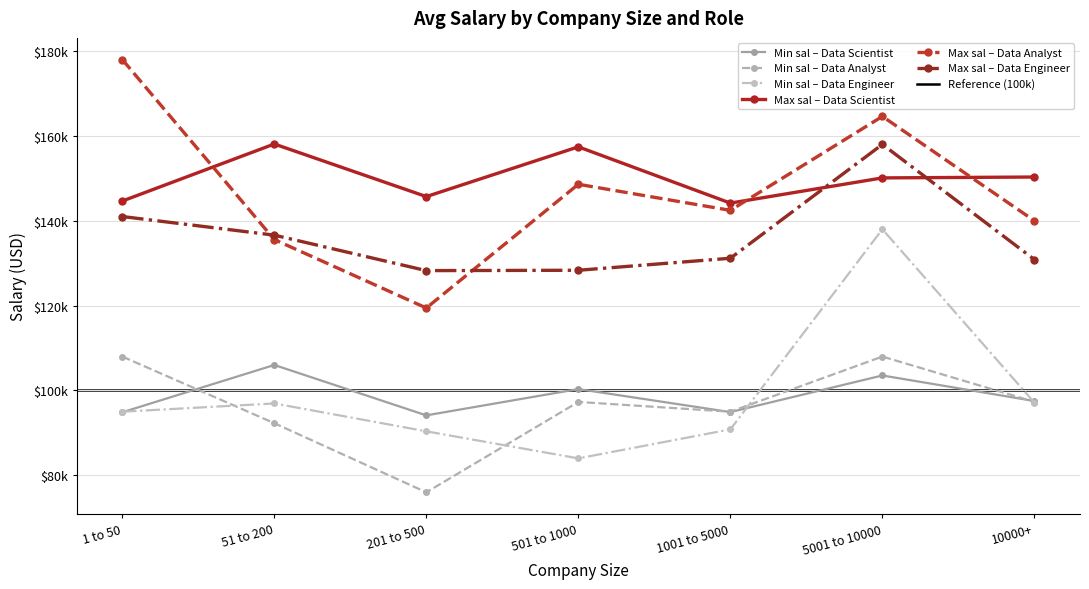

How many series are shown in this chart?

6